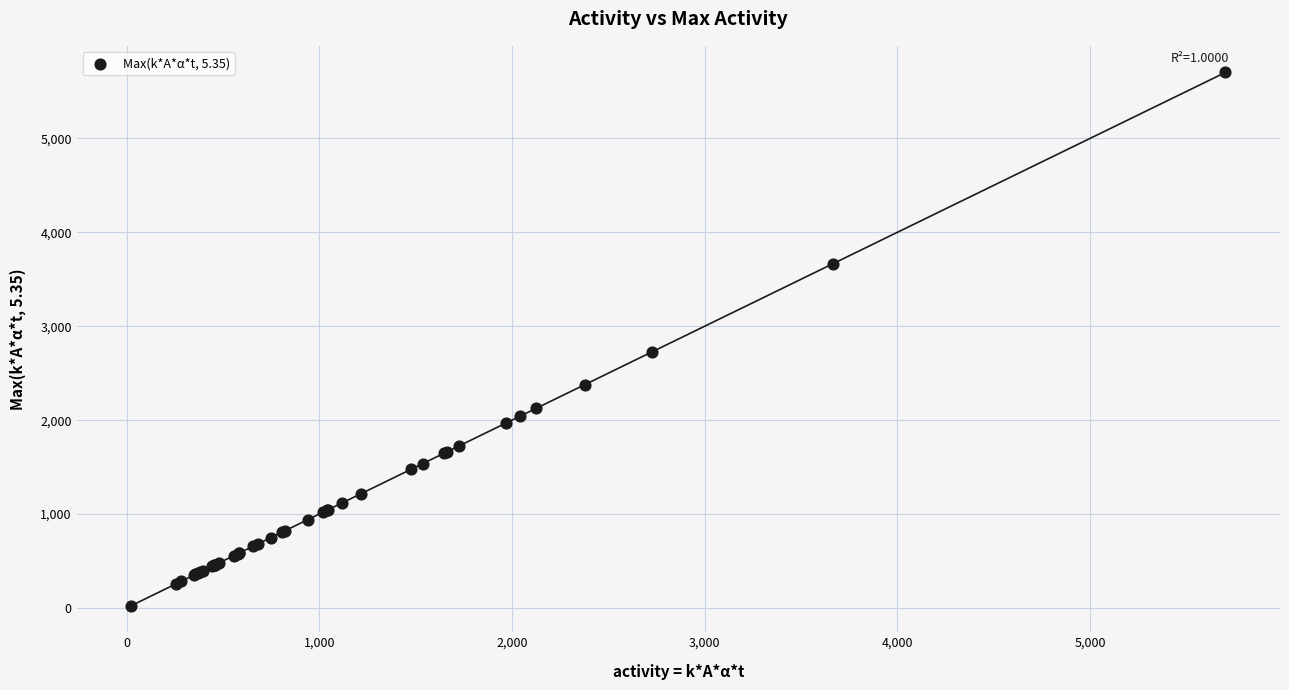

What Y value in the scatter plot is closest to 2863?

2725.3